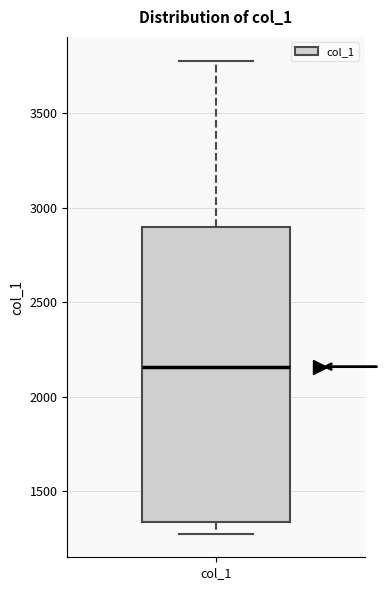

Transcribe this box plot: give where the median line is, the range the box spans, and where the two whiskers end, as read against the y-axis. The values are not printed on the chart, so give them approximately, as read against the axis.

median 2150, box 1350 to 2900, whiskers 1250 to 3800